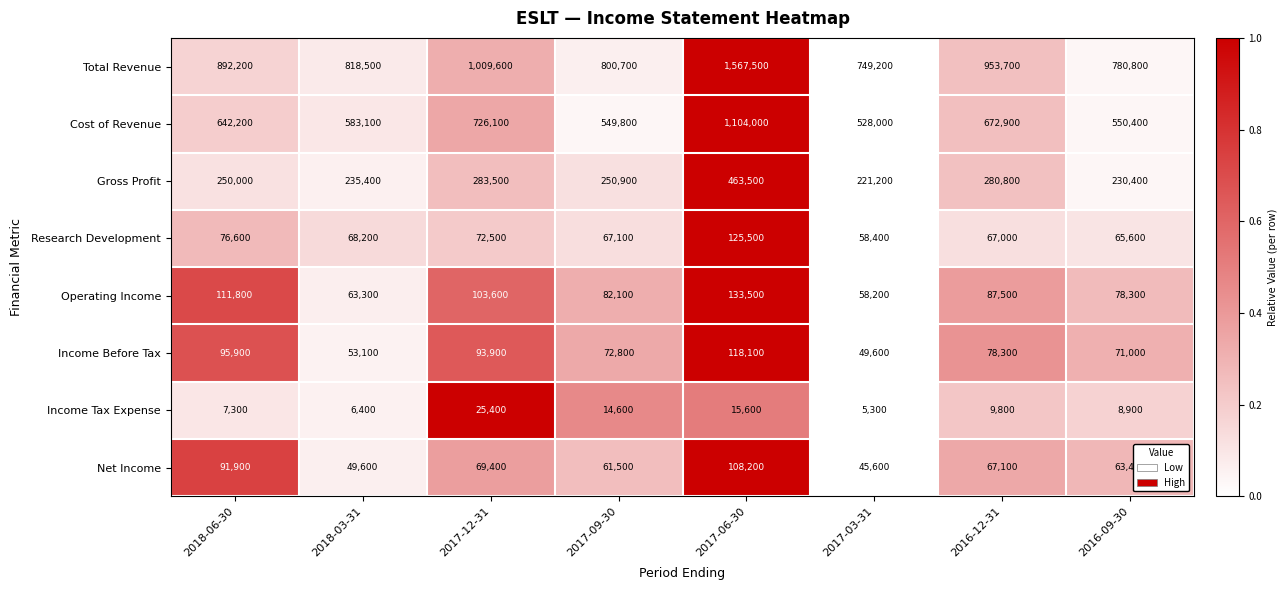

Which series has the widest spread of values?

Total Revenue